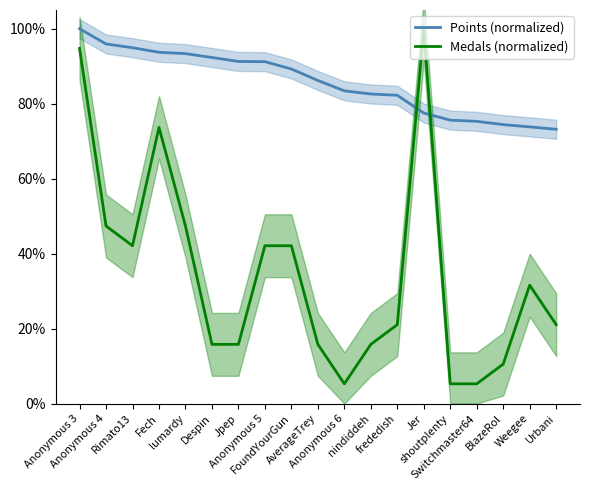

At how many categories does at least one series exceed 10?

19